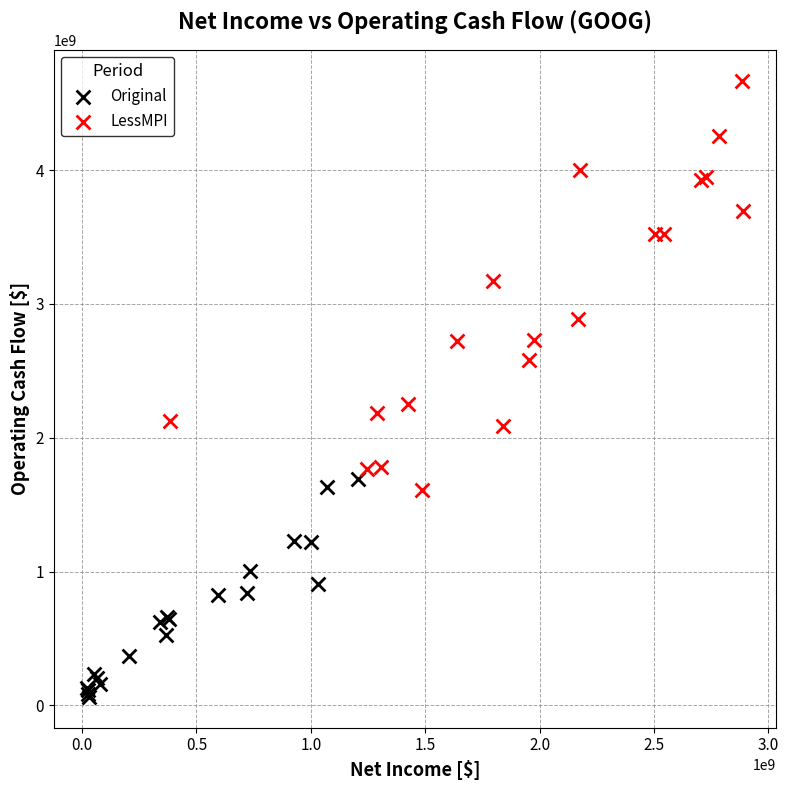

Which series has the widest spread of Y values?

LessMPI